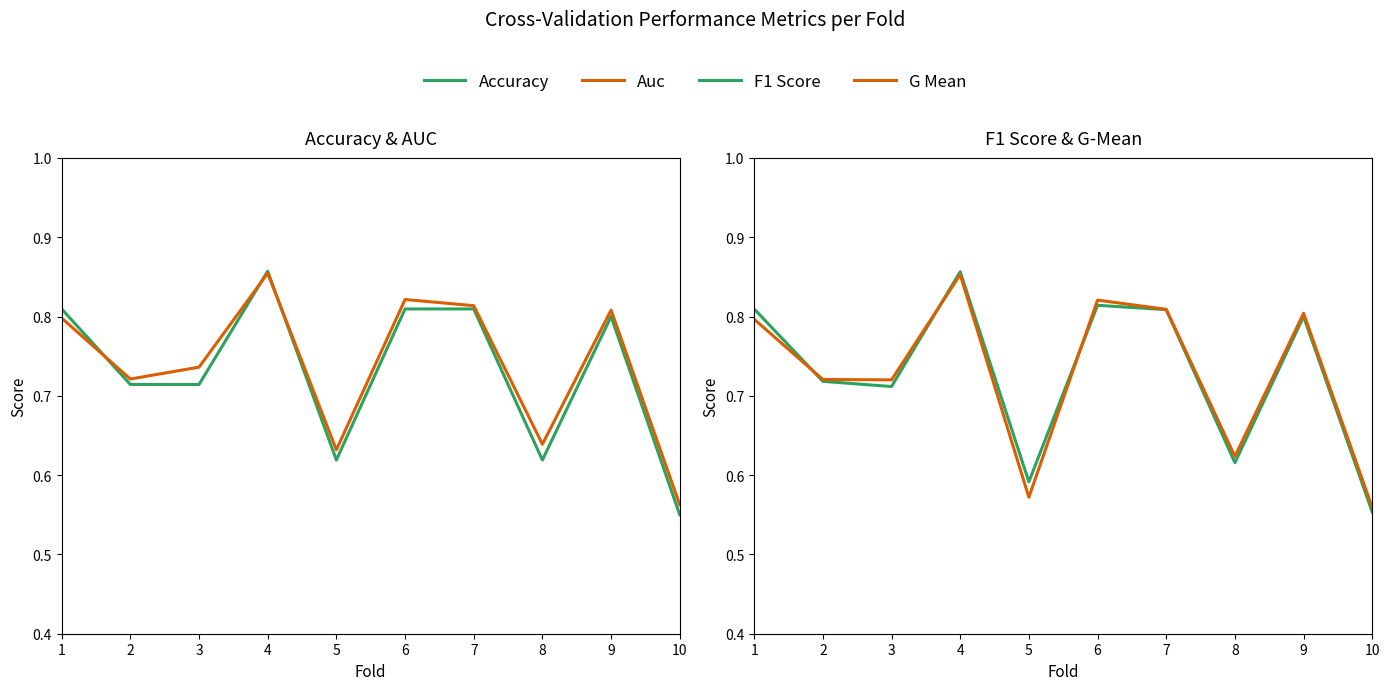

The value of G Mean at 5 is 0.9. True or false?

False